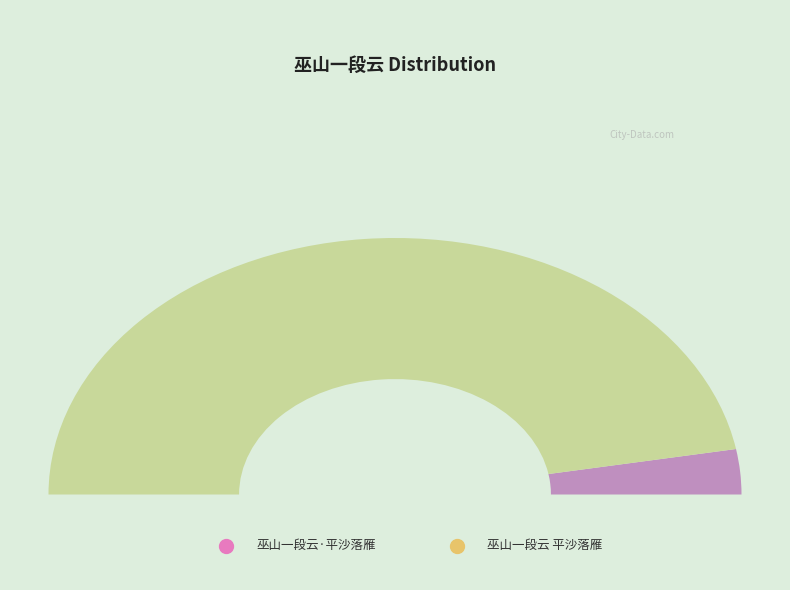

The 巫山一段云 平沙落雁 slice represents 87% of the pie. True or false?

False